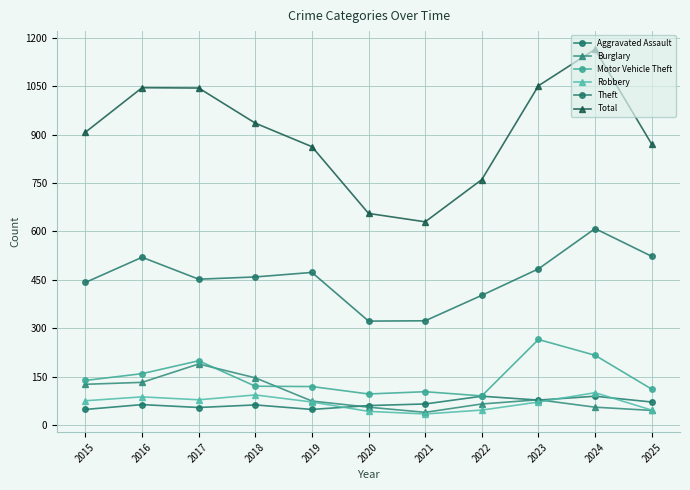

True or false: Aggravated Assault has more than 0 points higher than both neighbors.

True